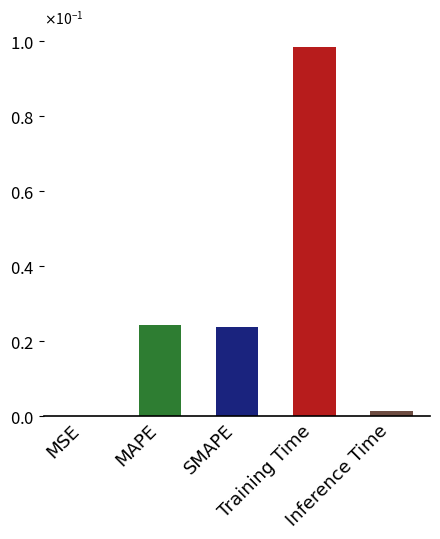

List the labels in order of value, smallest first.

MSE, Inference Time, SMAPE, MAPE, Training Time